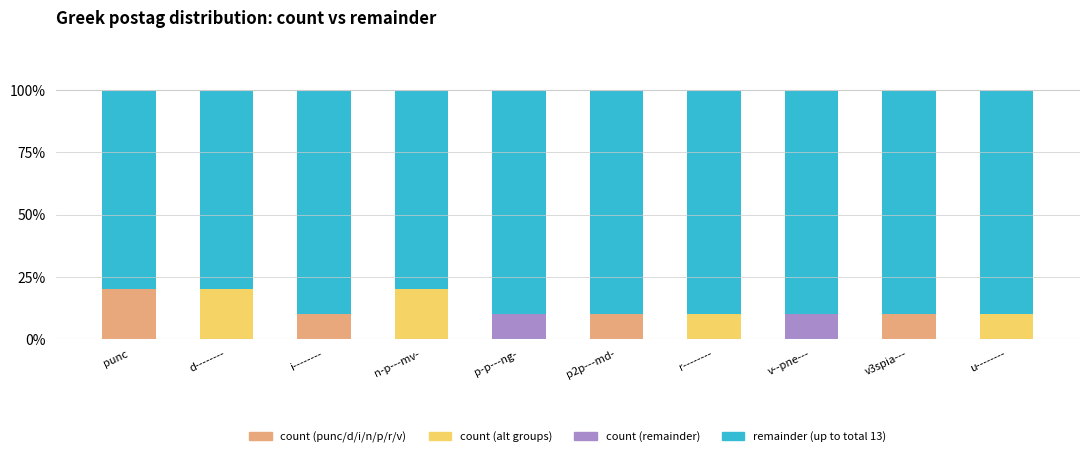

What is the total value across all series at punc?

100